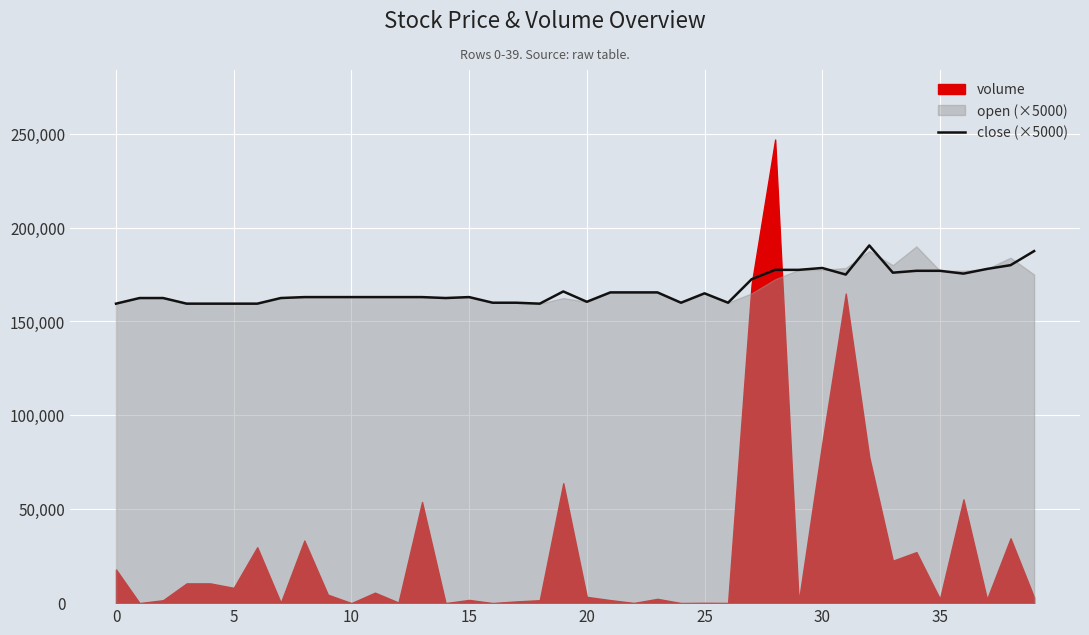

True or false: the data shows 39573 at 15.

False